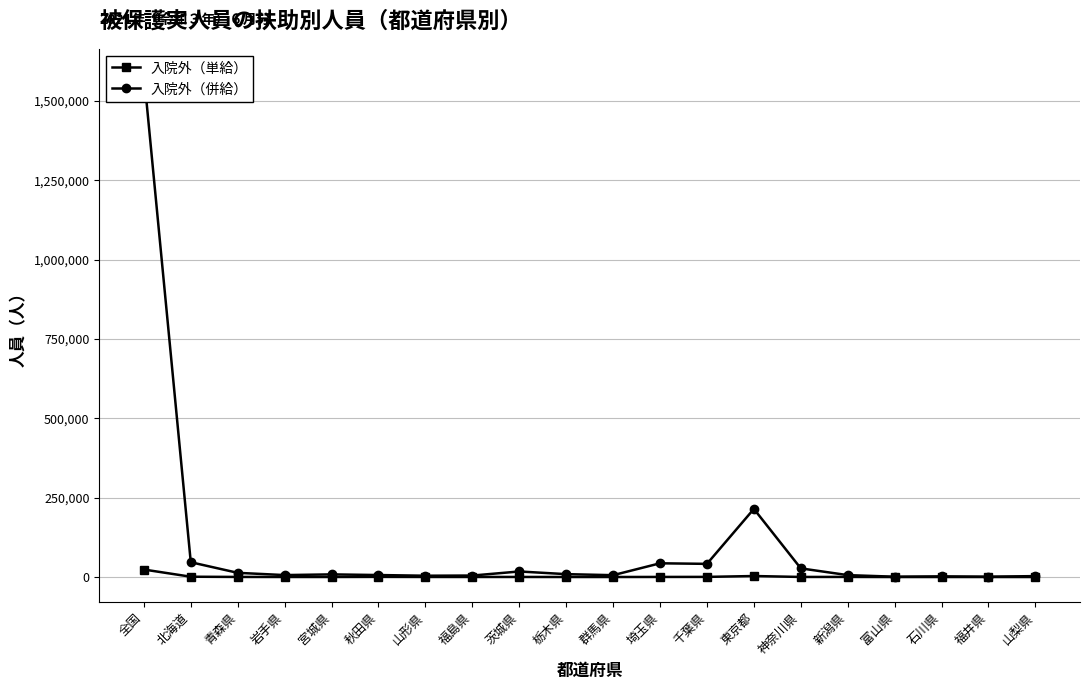

What is the sum of all 入院外（単給） values?

31742